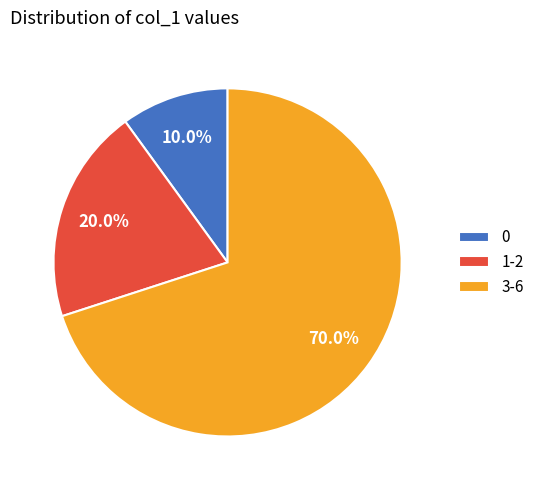

Is the sum of 0 and 1-2 greater than half?

No